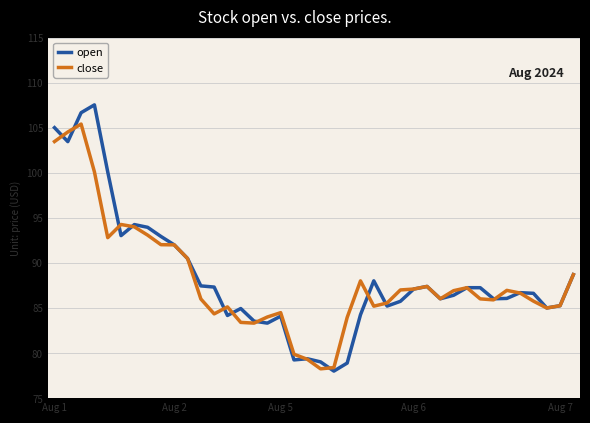

What is the smallest value displayed?

78.0